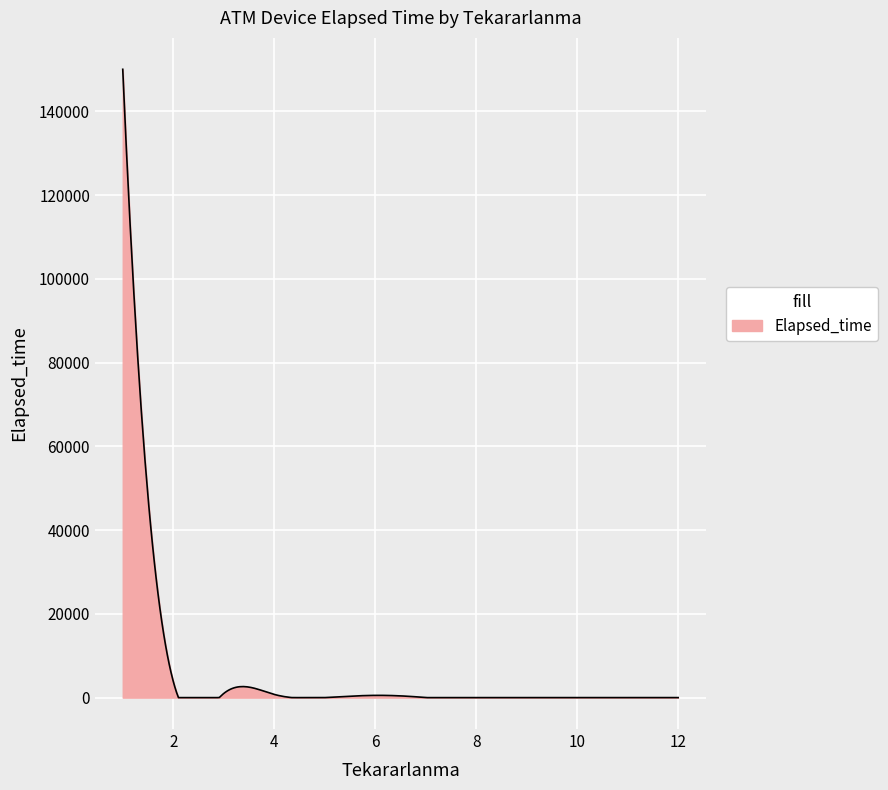

What is the maximum value shown in the chart?

150028.0